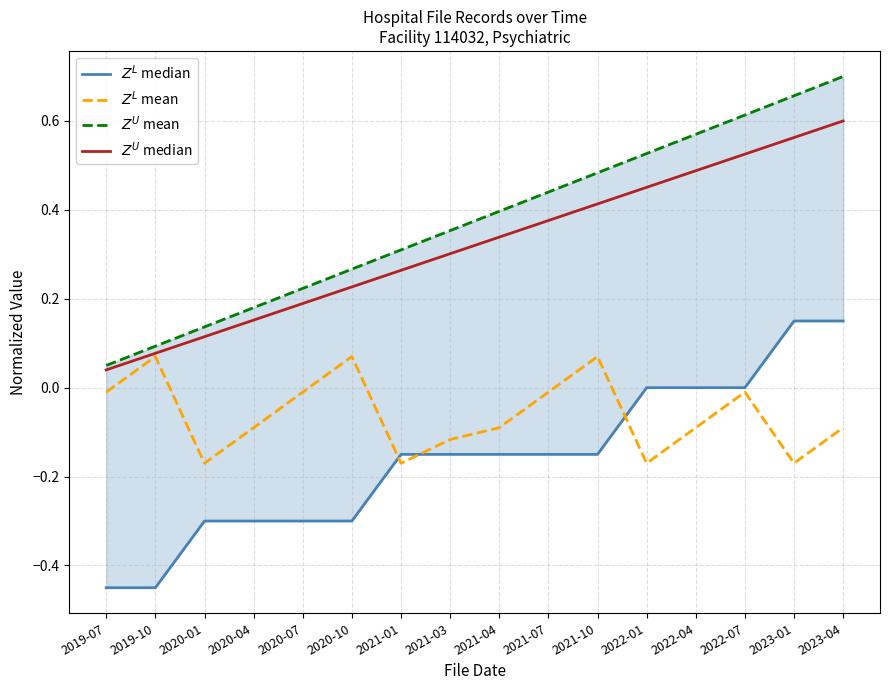

What value does the $Z^L$ median series have at 2020-04?

-0.3